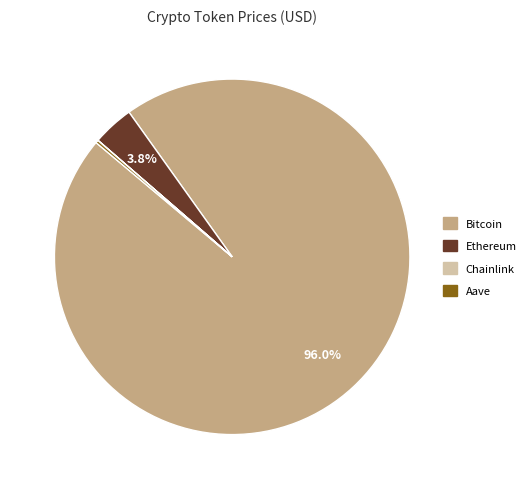

Between Ethereum and Bitcoin, which is larger?

Bitcoin